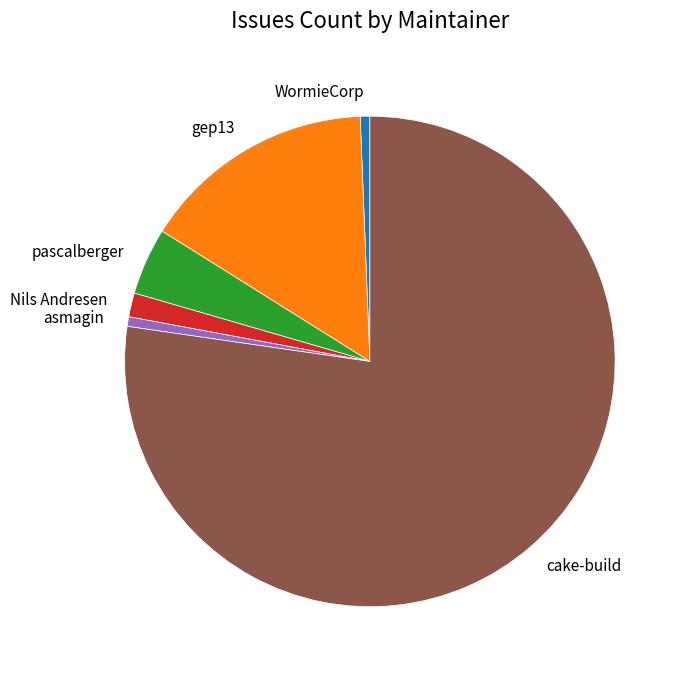

Which has a higher value, asmagin or Nils Andresen?

Nils Andresen